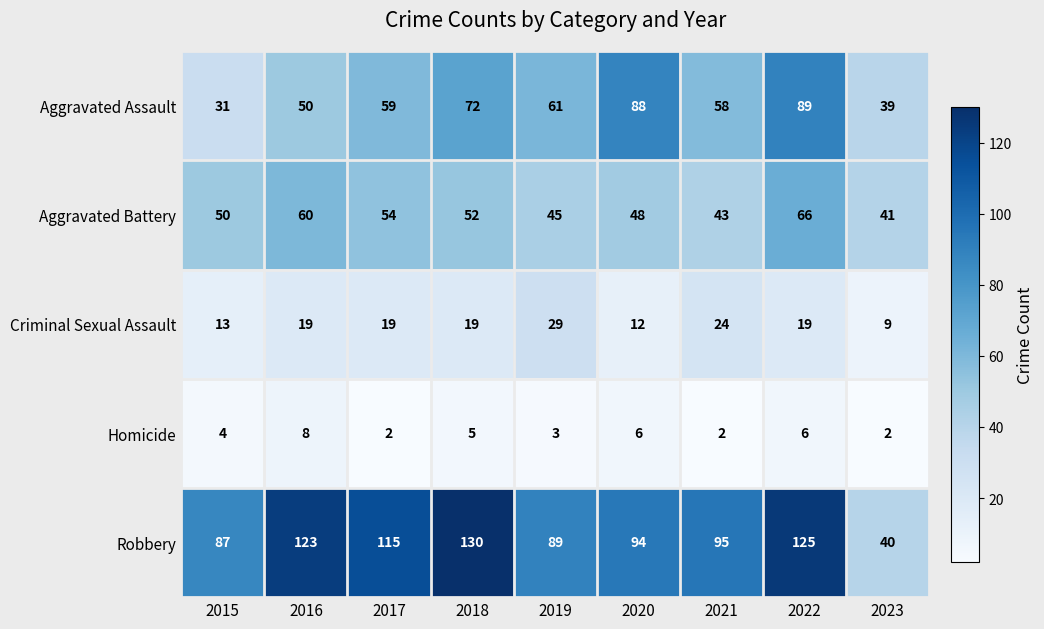

Rank the series at 2022 from highest to lowest value.

Robbery, Aggravated Assault, Aggravated Battery, Criminal Sexual Assault, Homicide